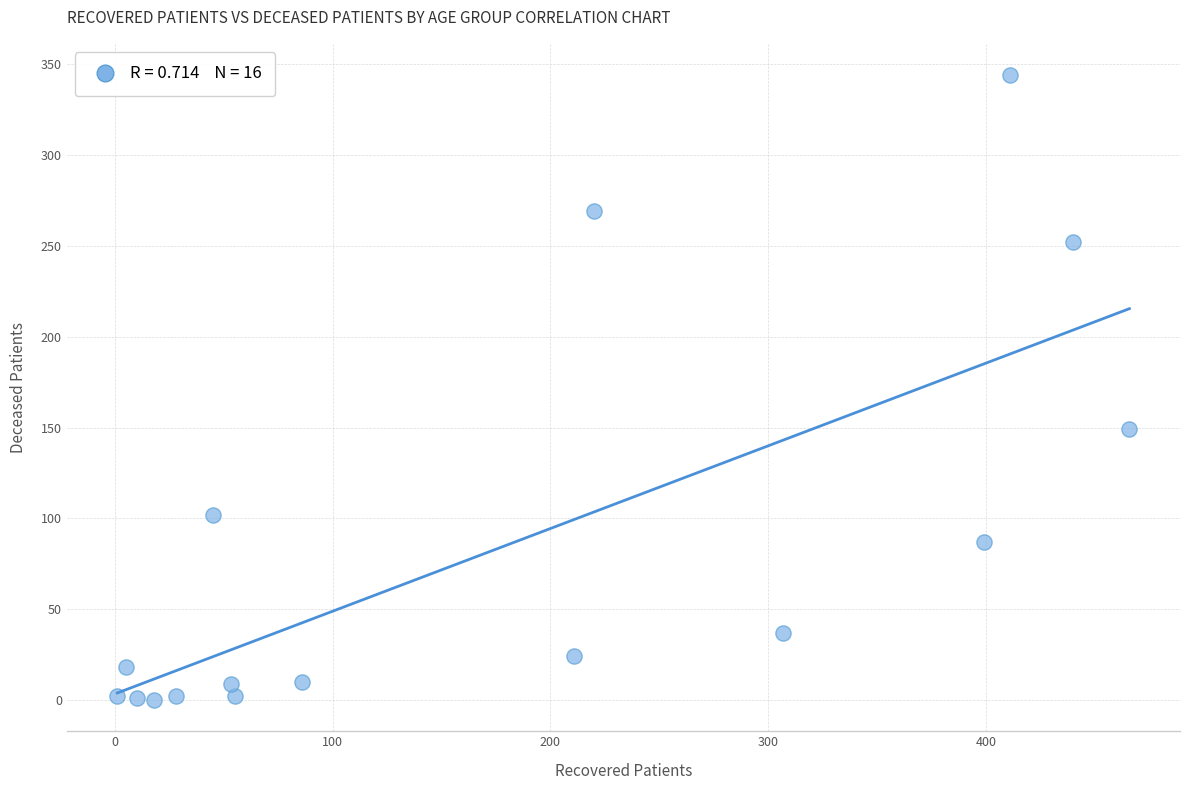

What is the range of Y values (max minus min)?

344